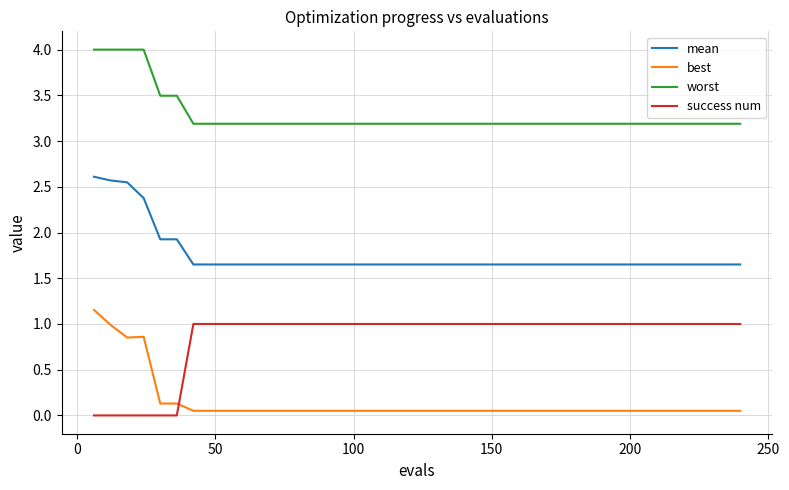

True or false: success num and worst intersect in this chart.

False